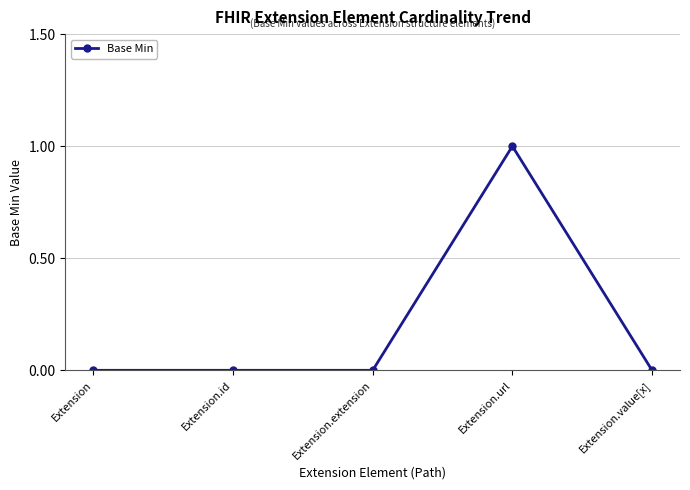

The chart shows a value of -1 at Extension.extension. True or false?

False